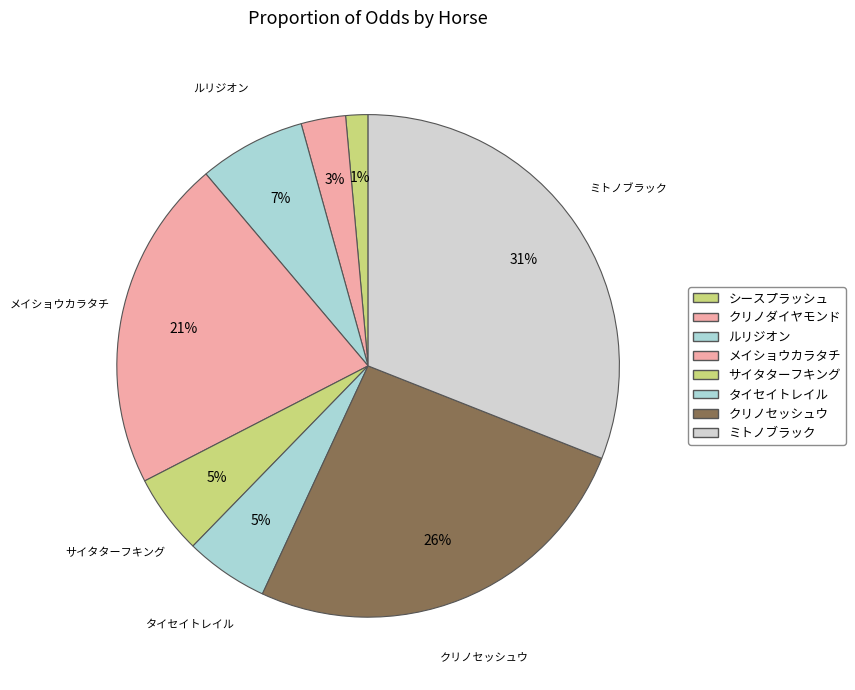

Is the sum of クリノセッシュウ and タイセイトレイル greater than half?

No